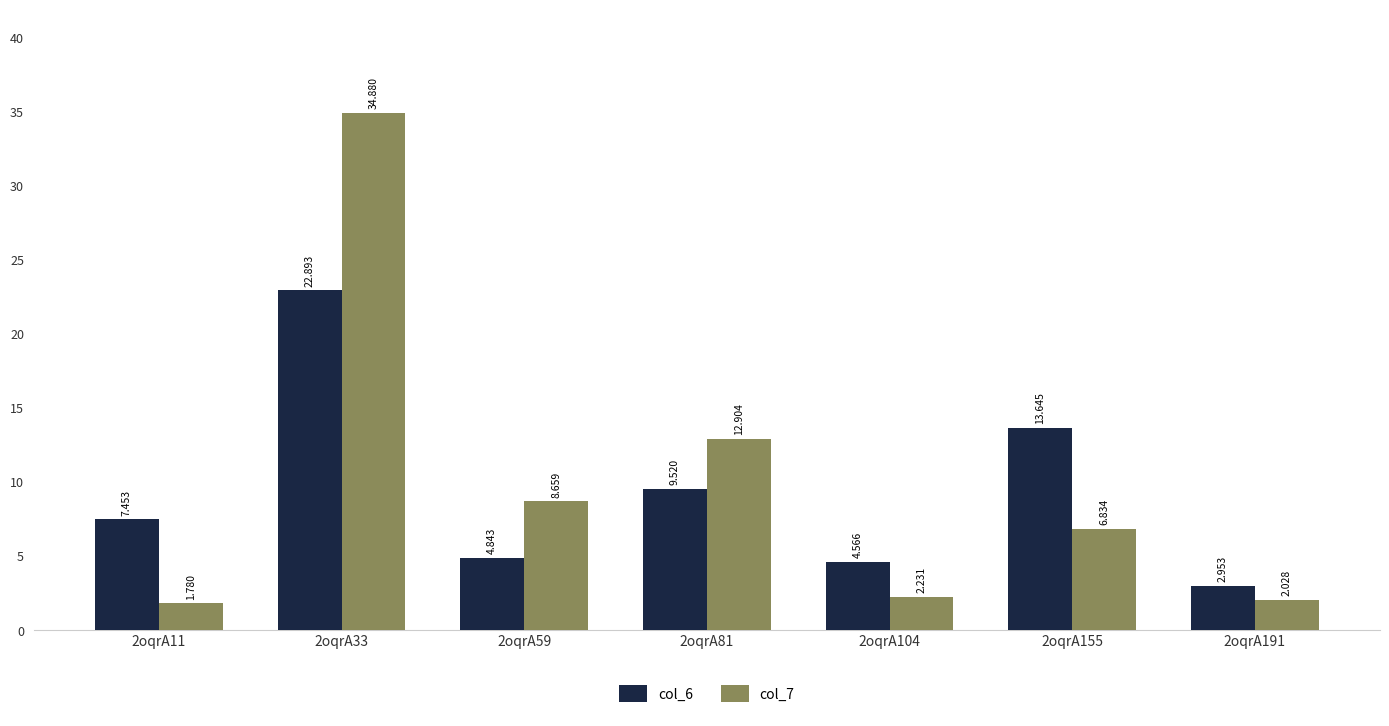

Is the value of col_7 at 2oqrA81 greater than the value of col_6 at 2oqrA191?

Yes